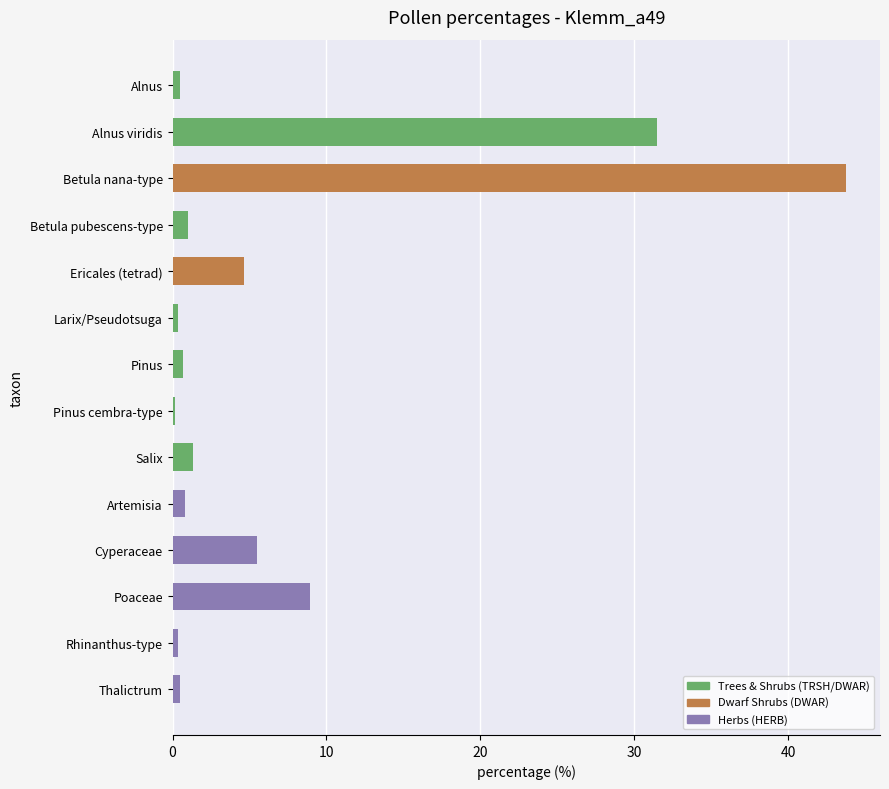

What is the sum of the values at Rhinanthus-type and Alnus?

0.8